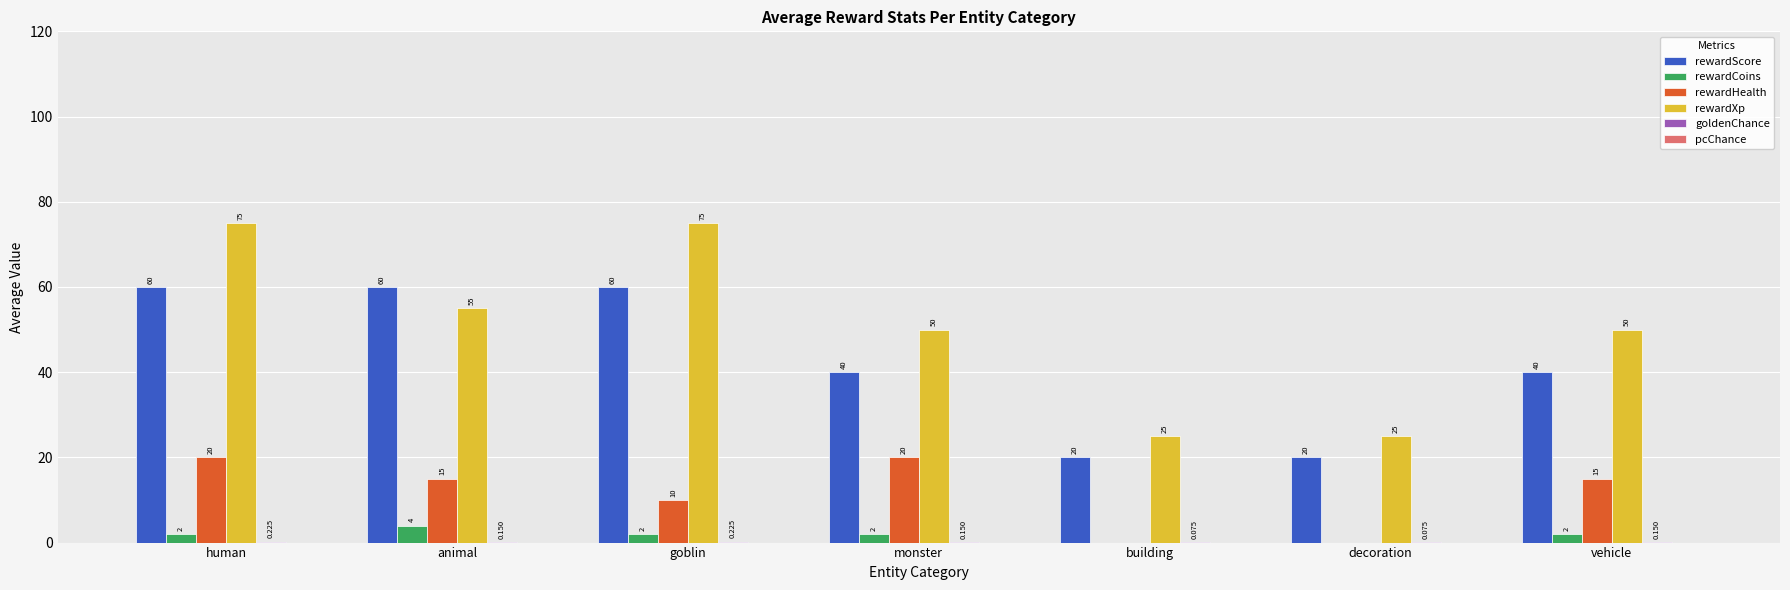

How many values in rewardCoins are above zero?

5